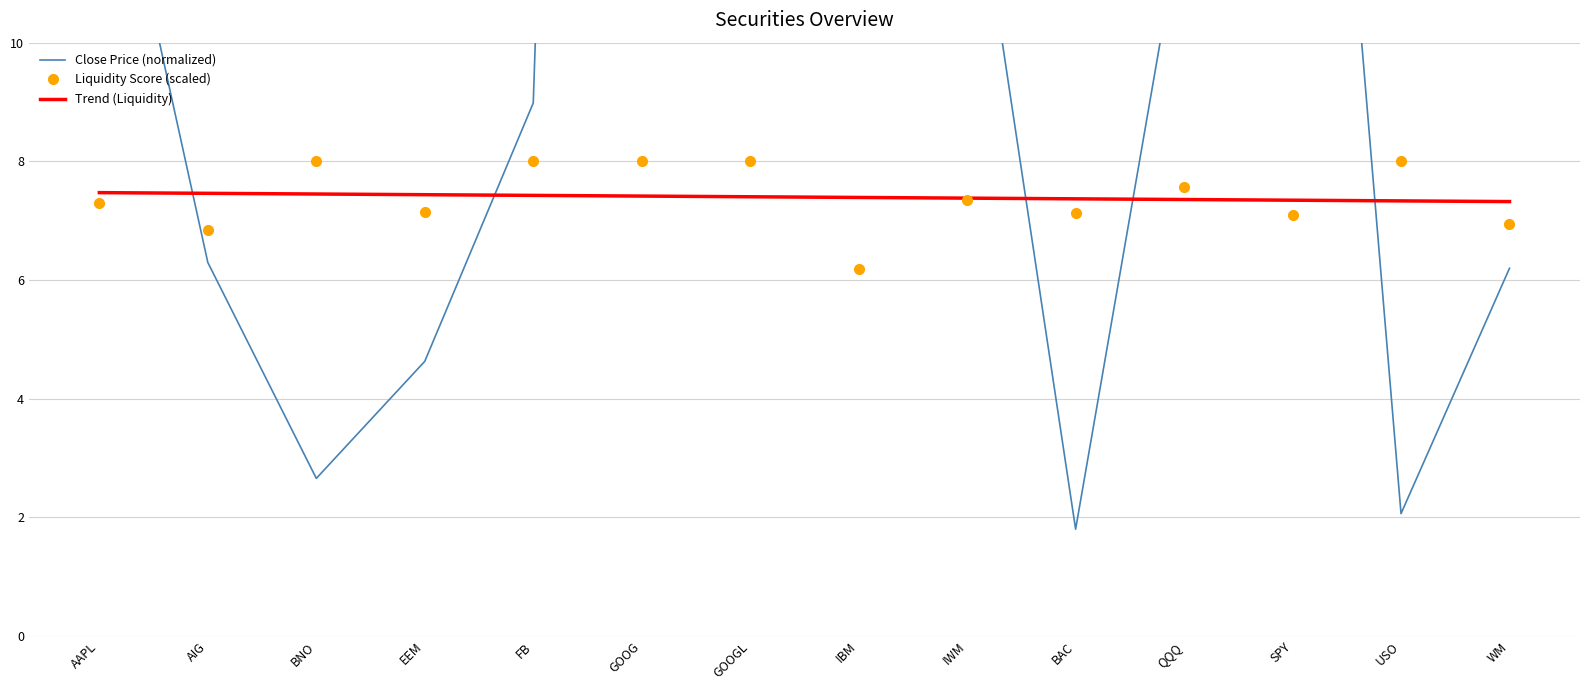

Which label corresponds to the largest value in the chart?

GOOGL